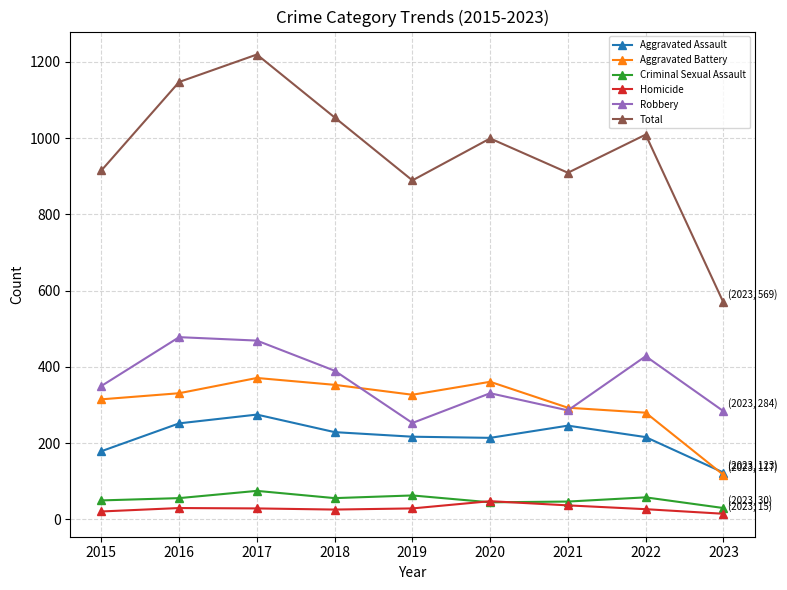

What is the difference between the second highest and minimum values in the Robbery series?

216